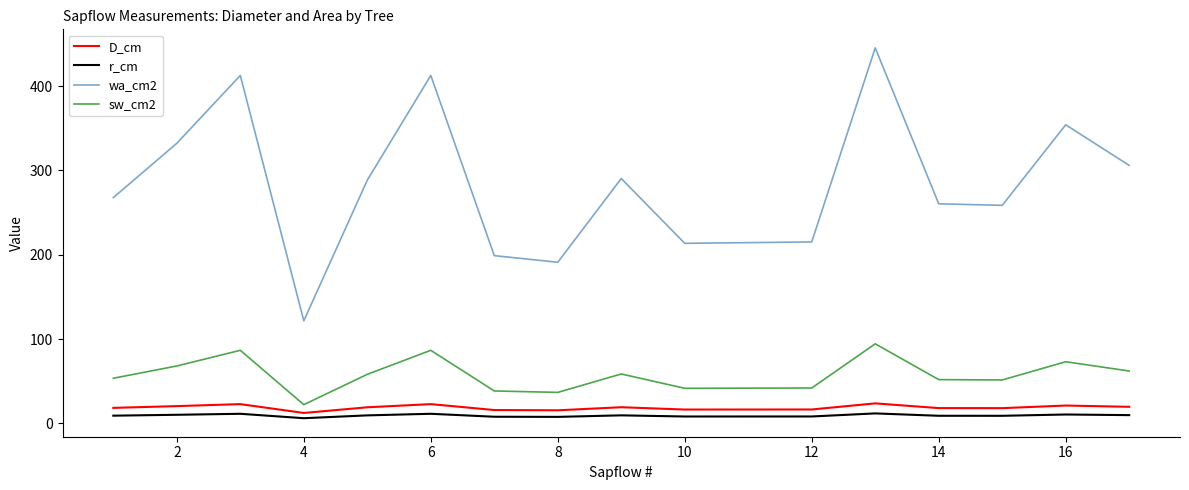

True or false: sw_cm2 and r_cm cross at least once.

False